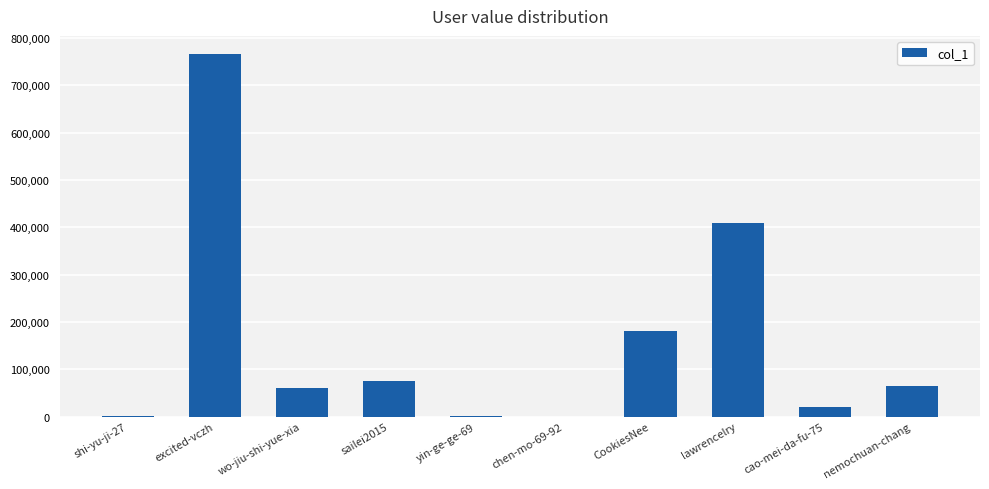

What is the change in value from shi-yu-ji-27 to wo-jiu-shi-yue-xia?

+60731